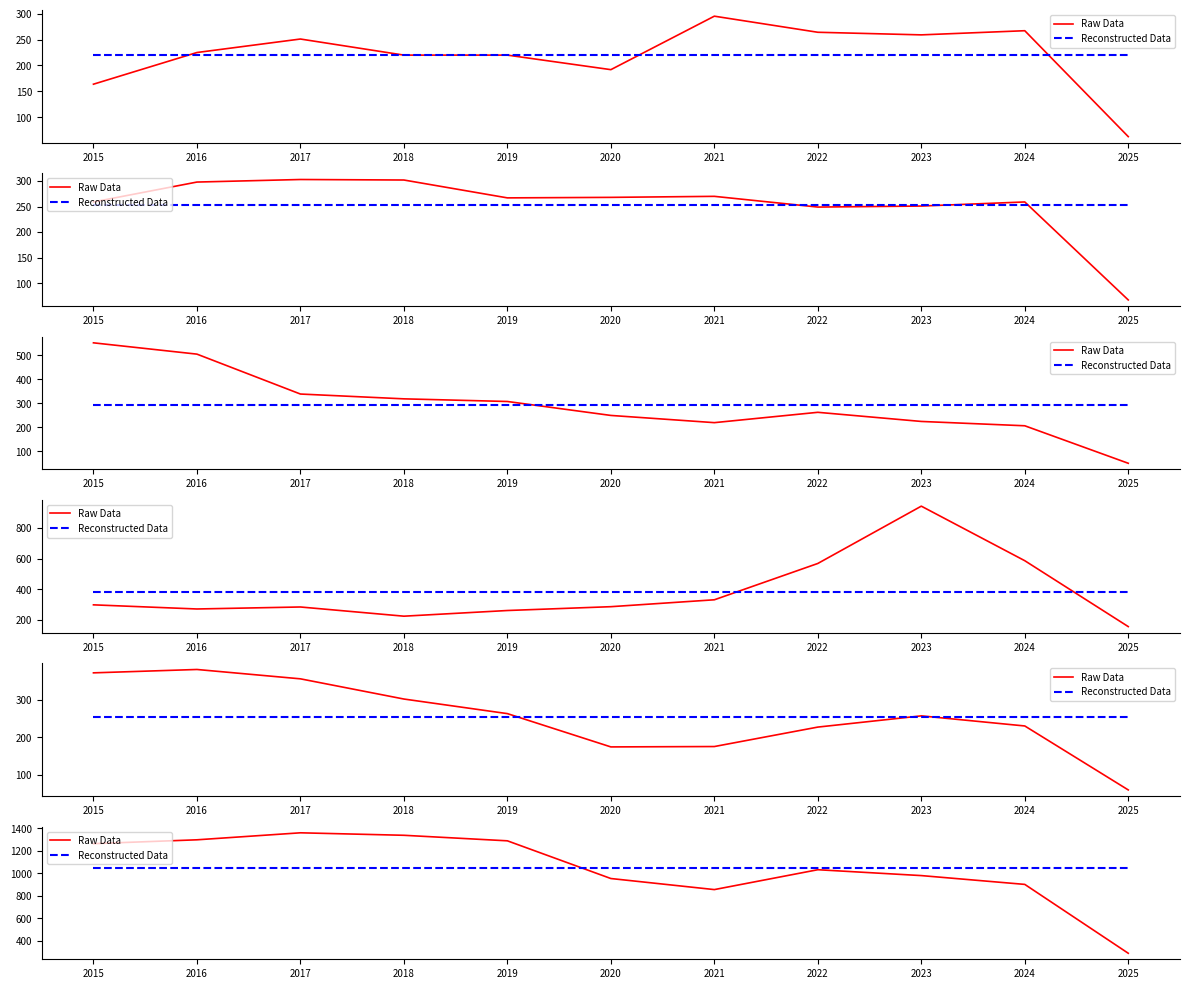

Where is Reconstructed Data nearest to the value 1050?

2015